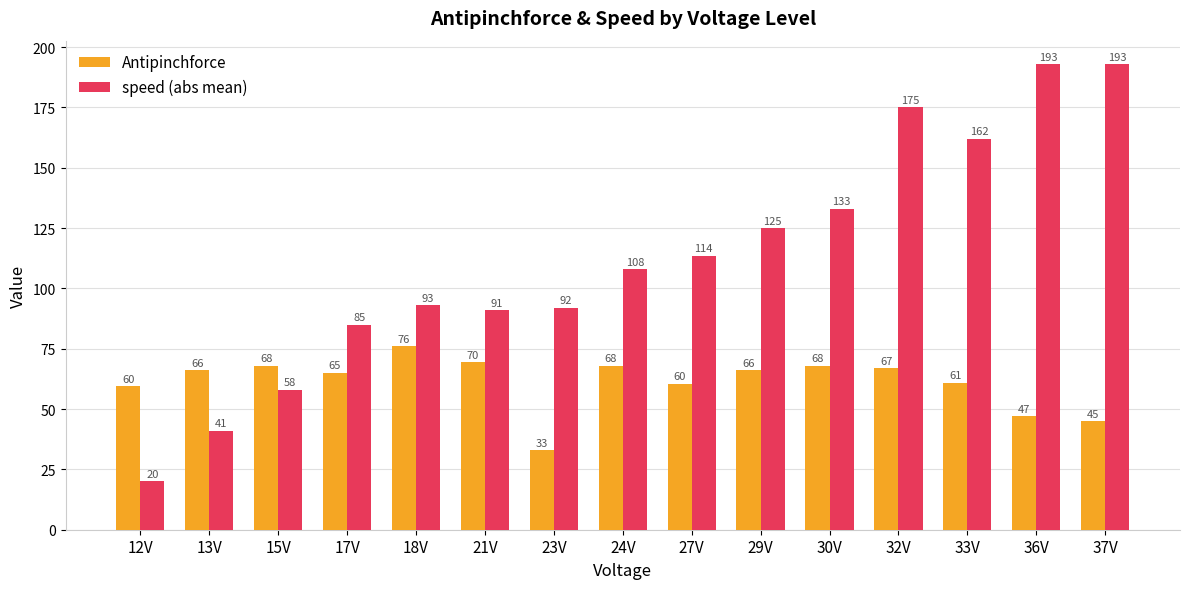

Which category has the lowest value in the speed (abs mean) series?

12V